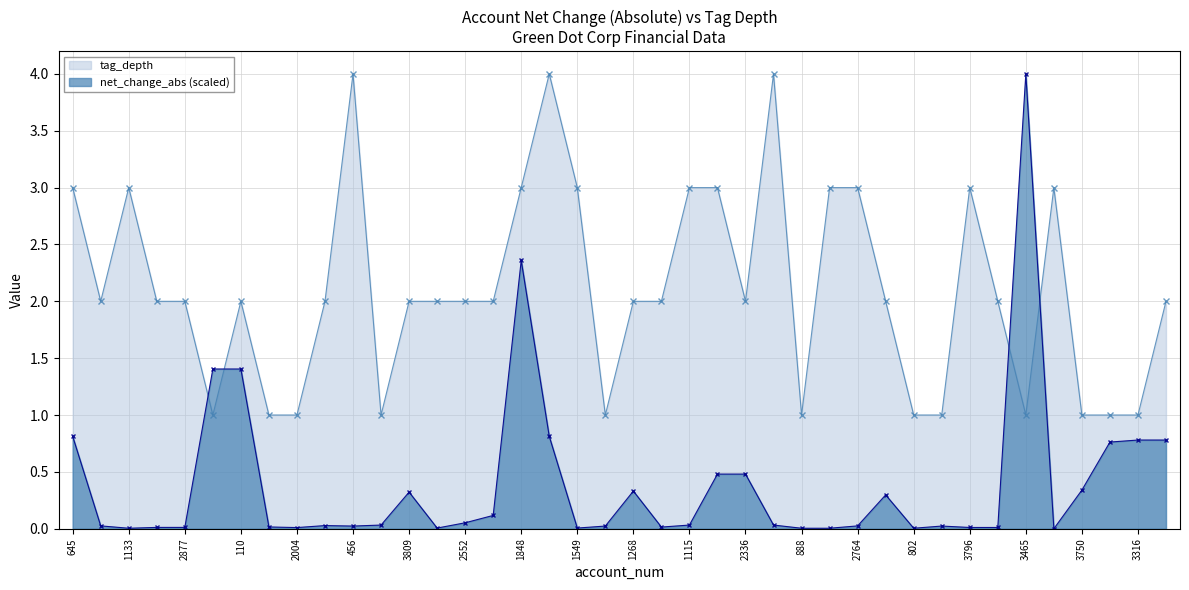

True or false: tag_depth and net_change_abs intersect in this chart.

True